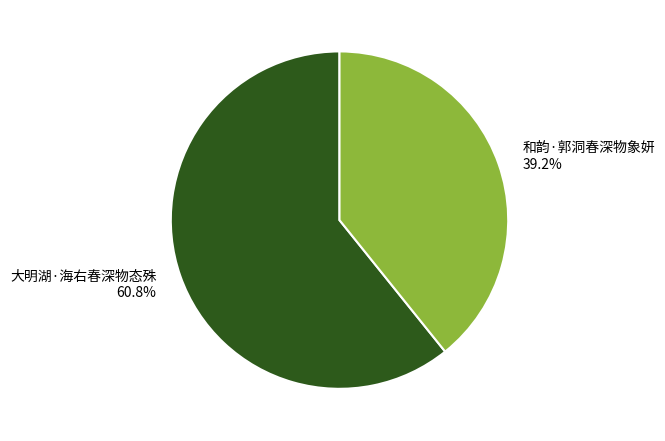

Does any single category account for the majority?

Yes